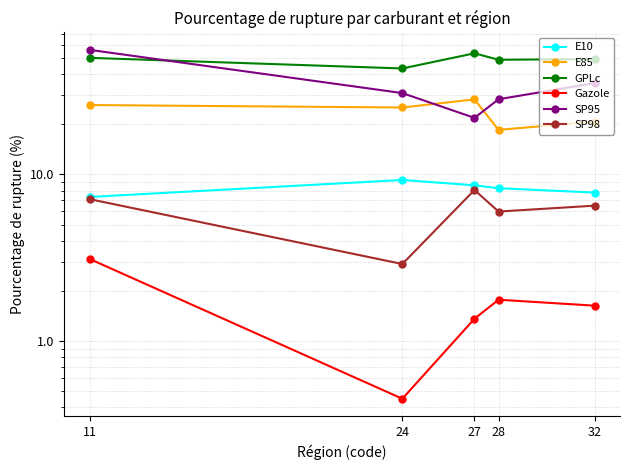

The value of E10 at 24 is 9.3. True or false?

True